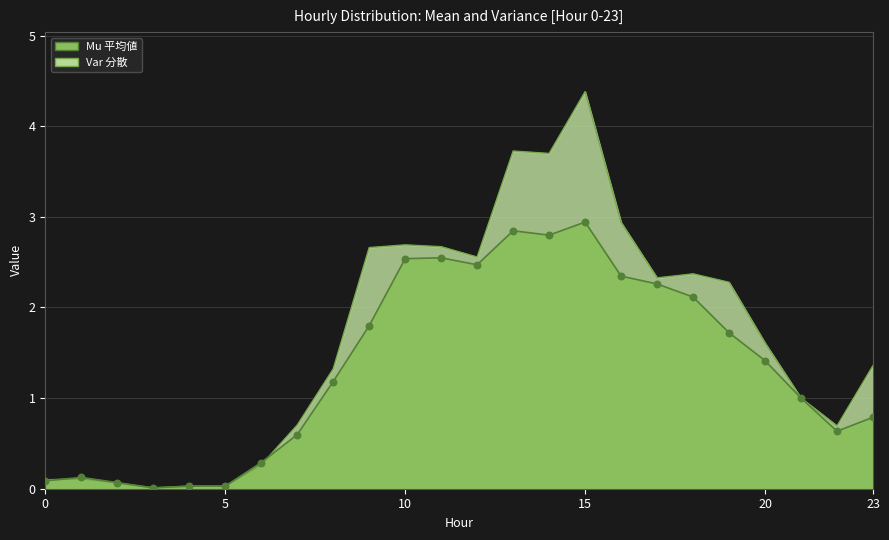

Which series has the largest Y range (max minus min)?

Var